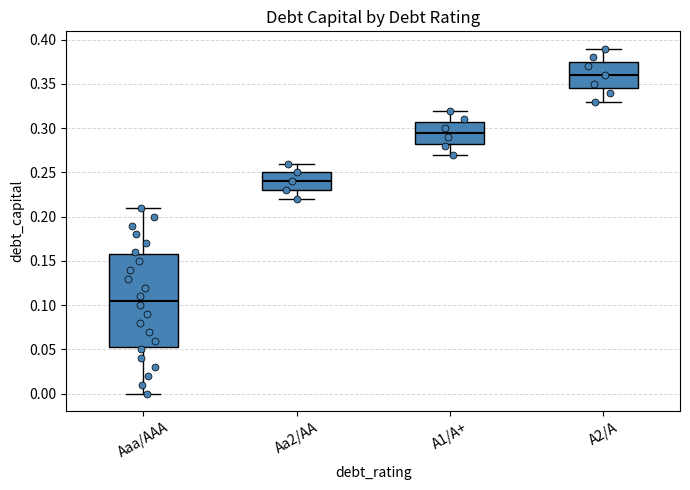

Comparing the boxes themselves (not the whiskers), which one is the tallest?

Aaa/AAA